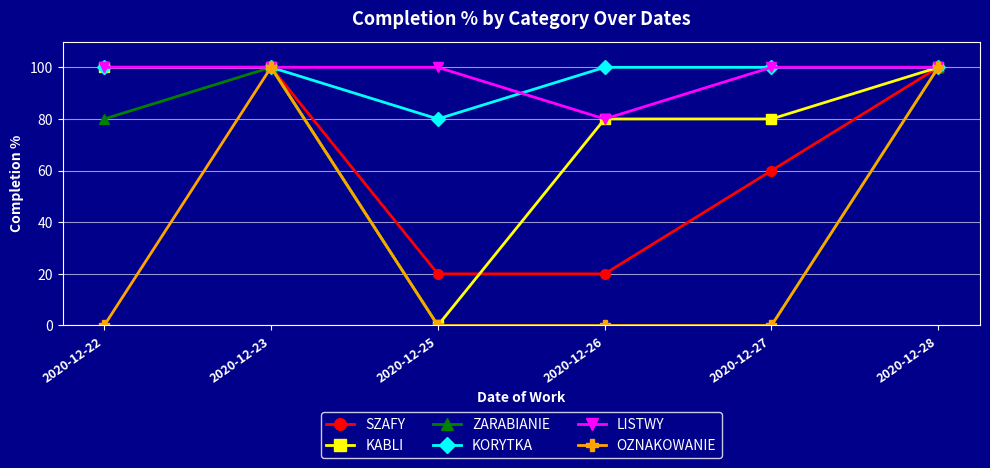

Is this an area chart (filled region under the line)?

No